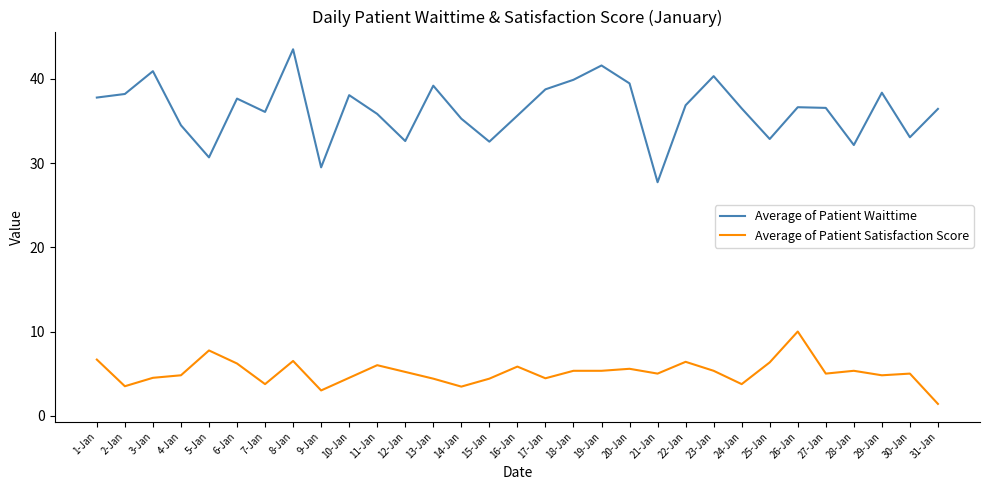

Which series has the largest range (max minus min)?

Average of Patient Waittime